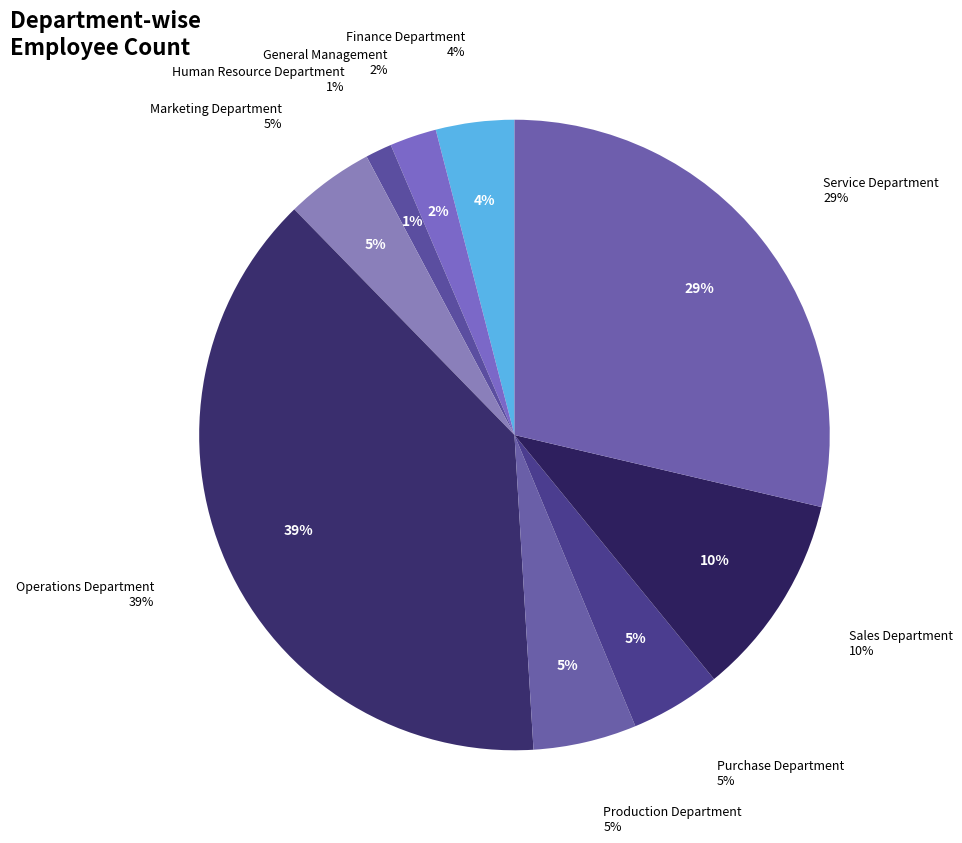

How many segments does this pie chart have?

9